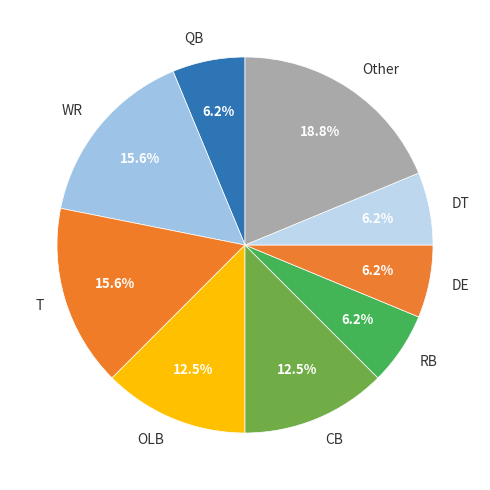

Approximately how many times larger is the value at T compared to CB?

1.2